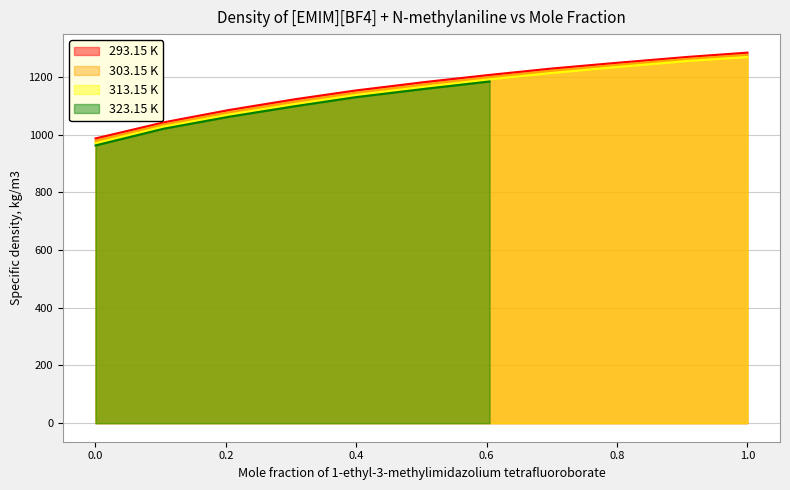

What is the difference between the highest and lowest values at 0.6994?

15.3